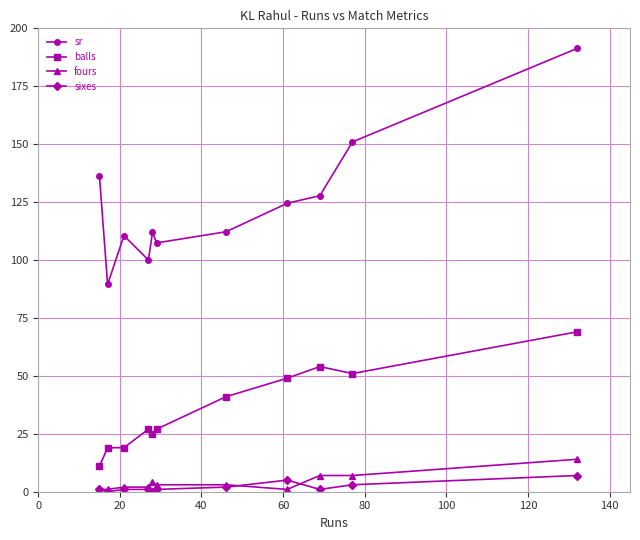

How many lines are shown in the chart?

4